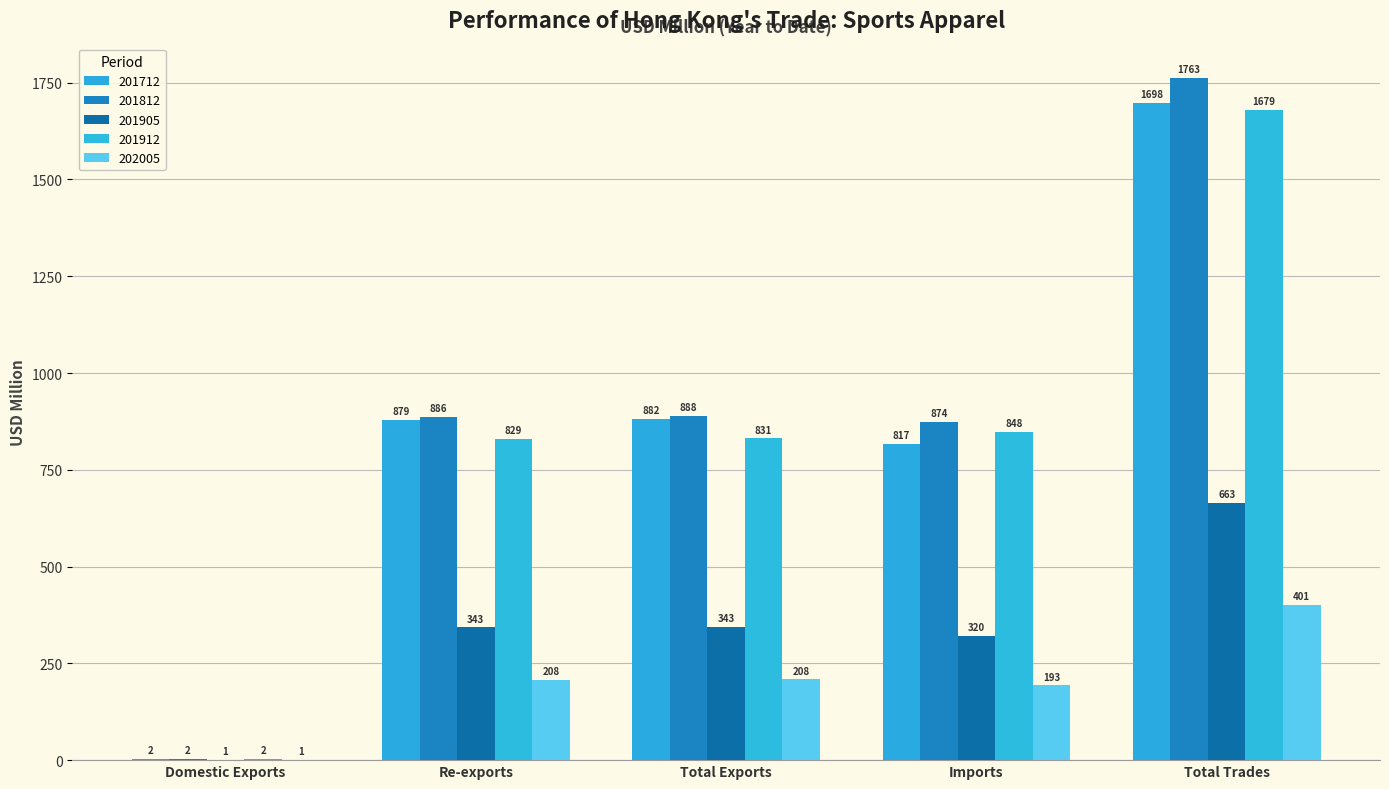

At how many categories does at least one series exceed 572?

4